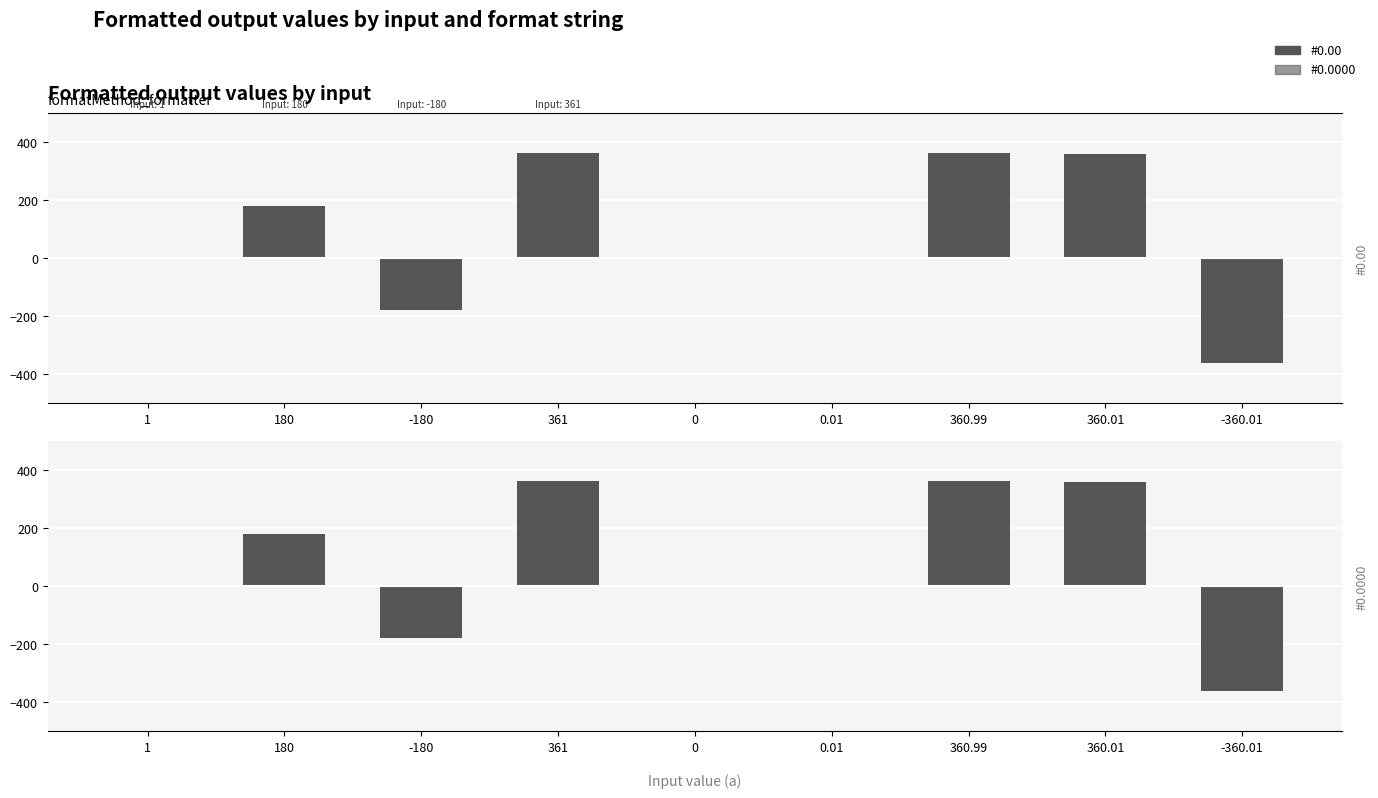

List the labels in order of #0.0000 value, largest first.

361, 360.99, 360.01, 180, 1, 0.01, 0, -180, -360.01